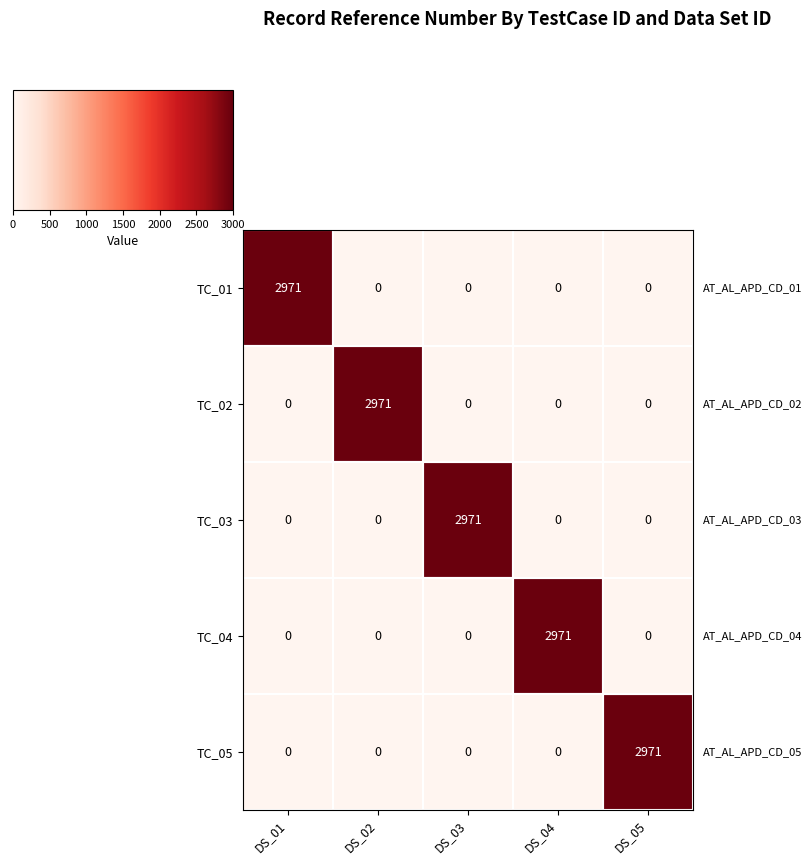

Is the value of TC_04 at DS_05 greater than the value of TC_01 at DS_01?

No